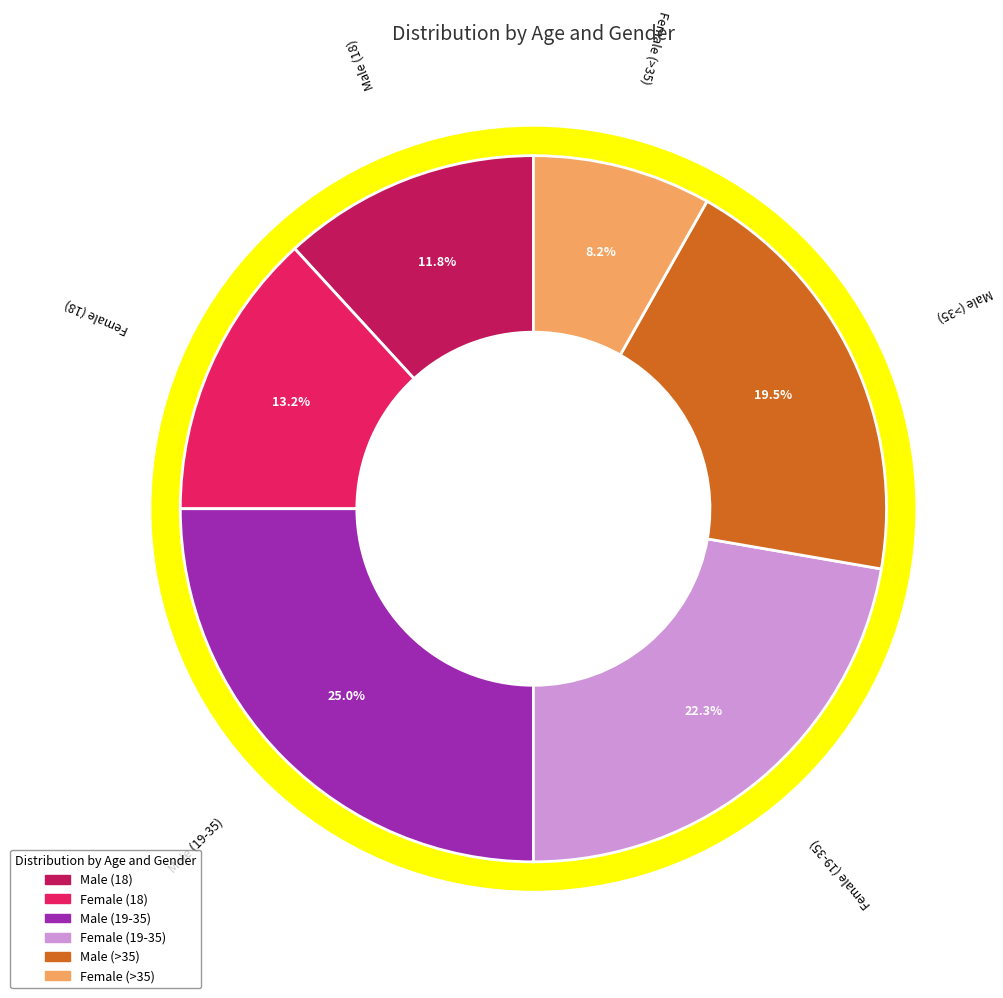

What is the total percentage of Male (>35) and Male (19-35)?

44.5%